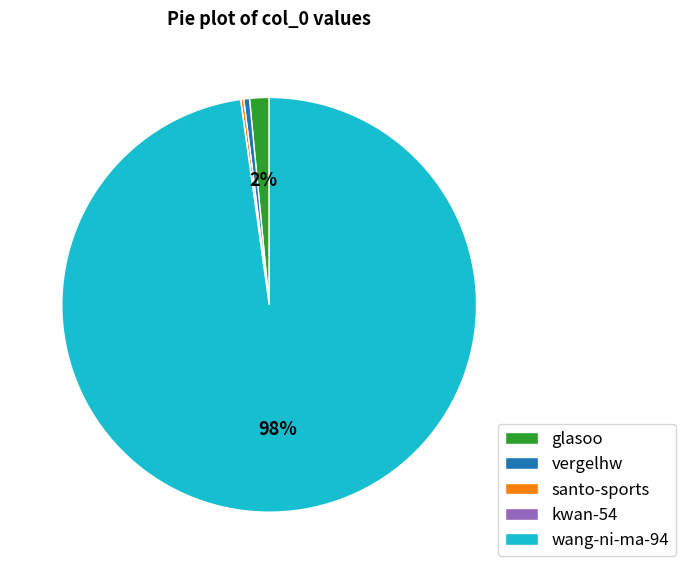

True or false: glasoo accounts for 7% of the total.

False